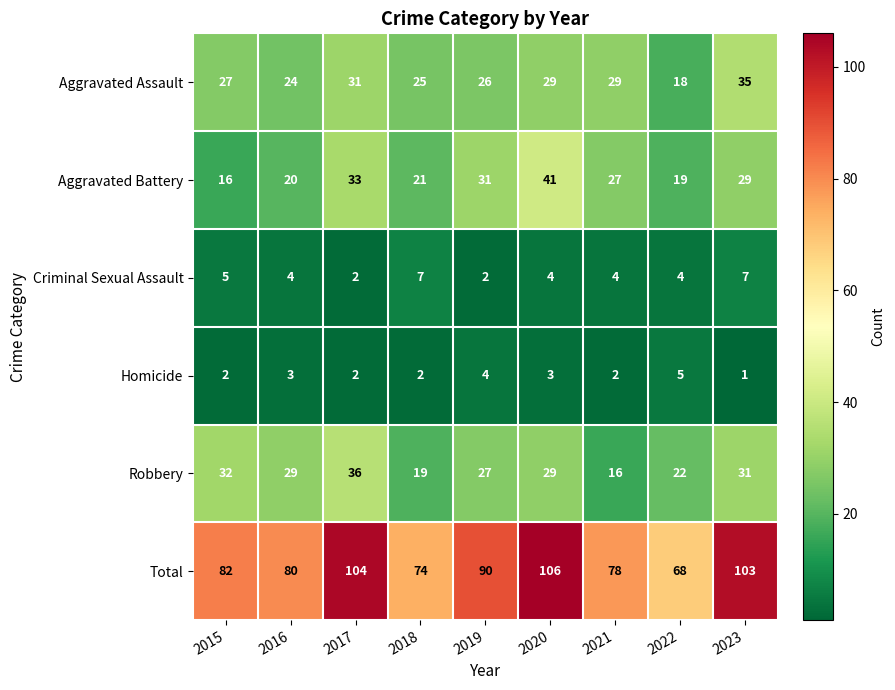

Which series changed the most between 2015 and 2016?

Aggravated Battery